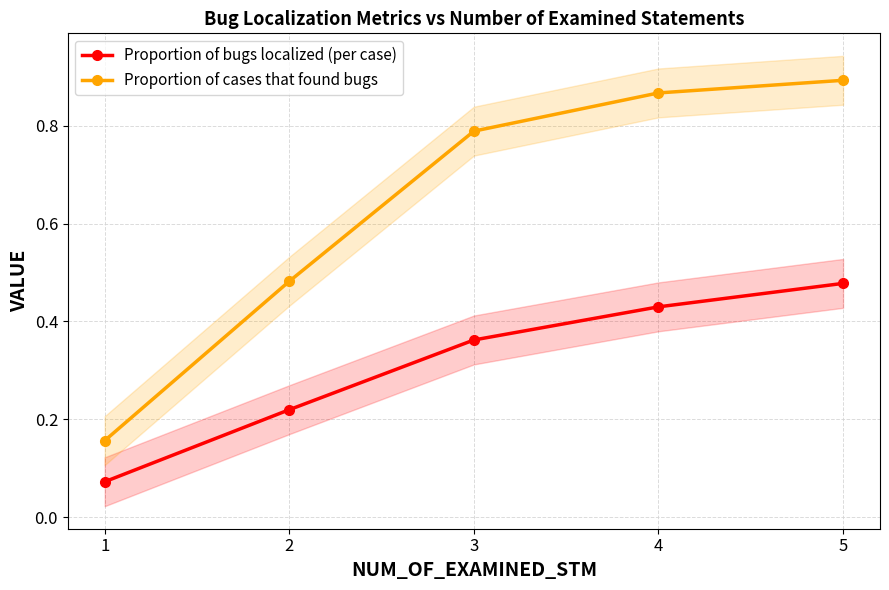

What is the smallest value displayed?

0.1